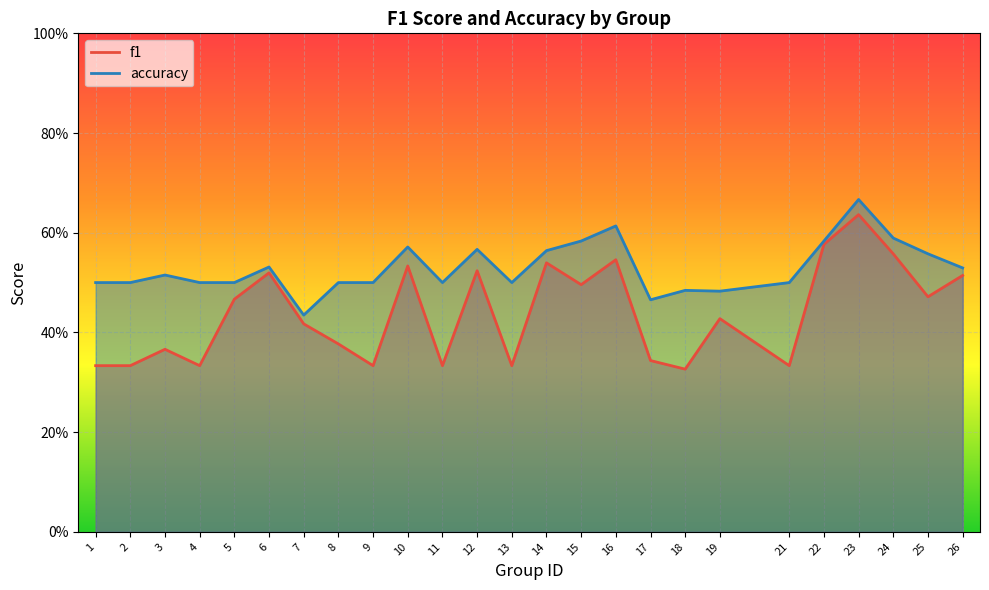

At which label is accuracy closest to 0?

7